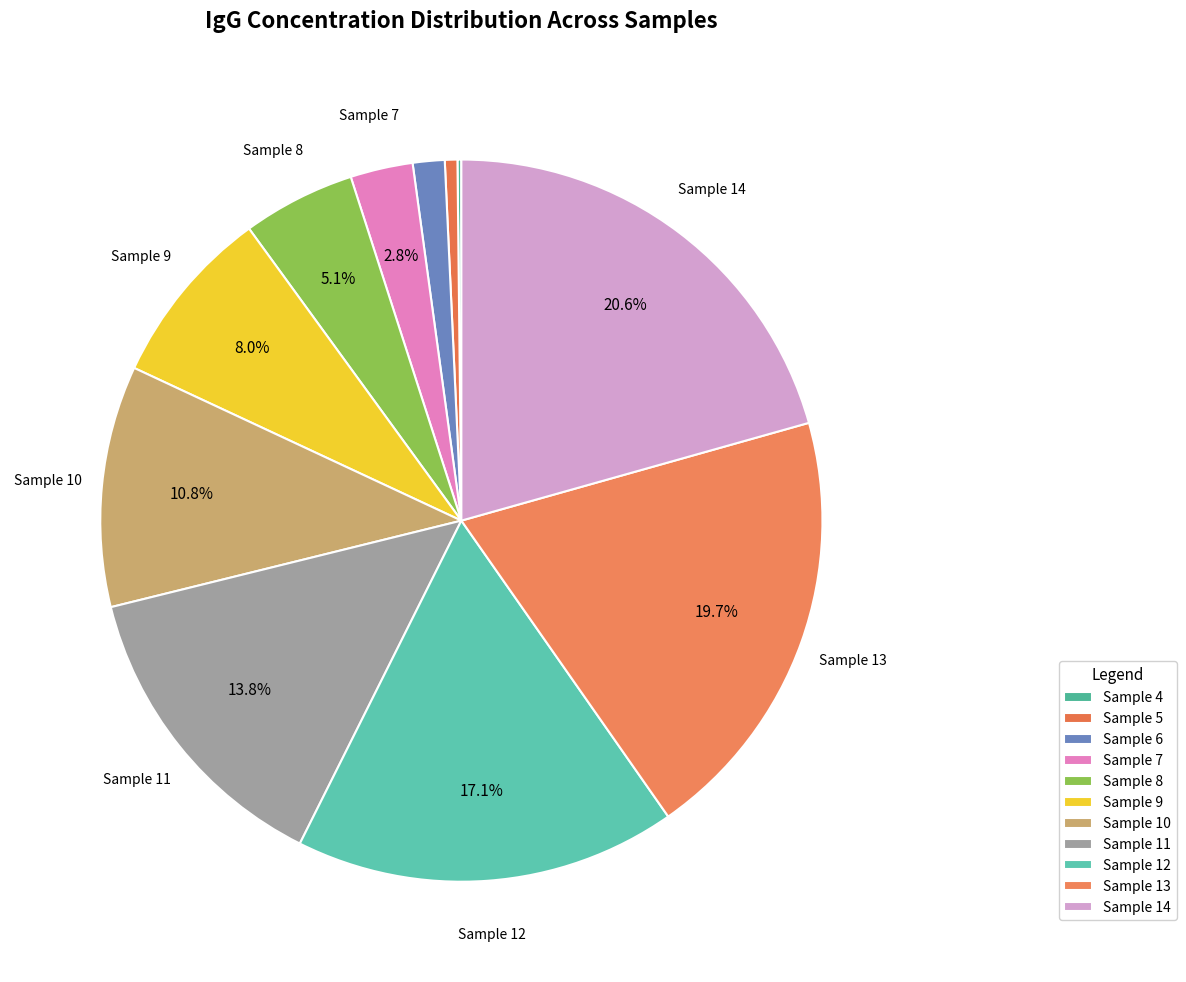

What is the change in value from Sample 7 to Sample 11?

+1610.2